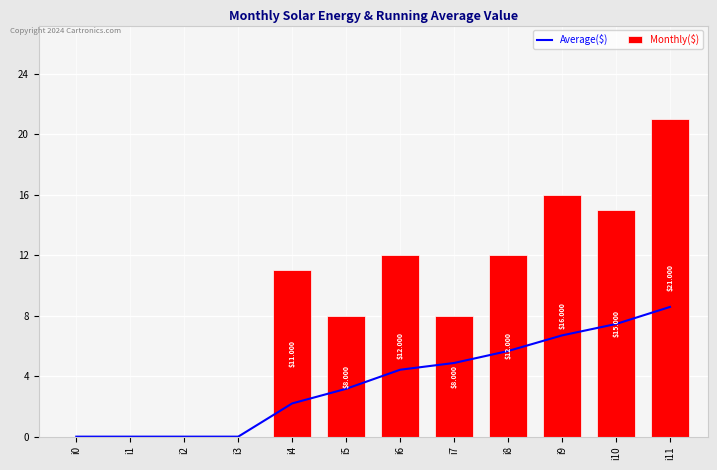

Rank the series by their average value, from lowest to highest.

Average($), Monthly($)